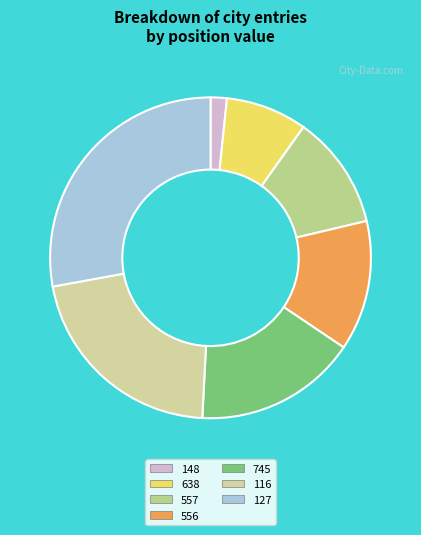

Which slice is the largest?

127